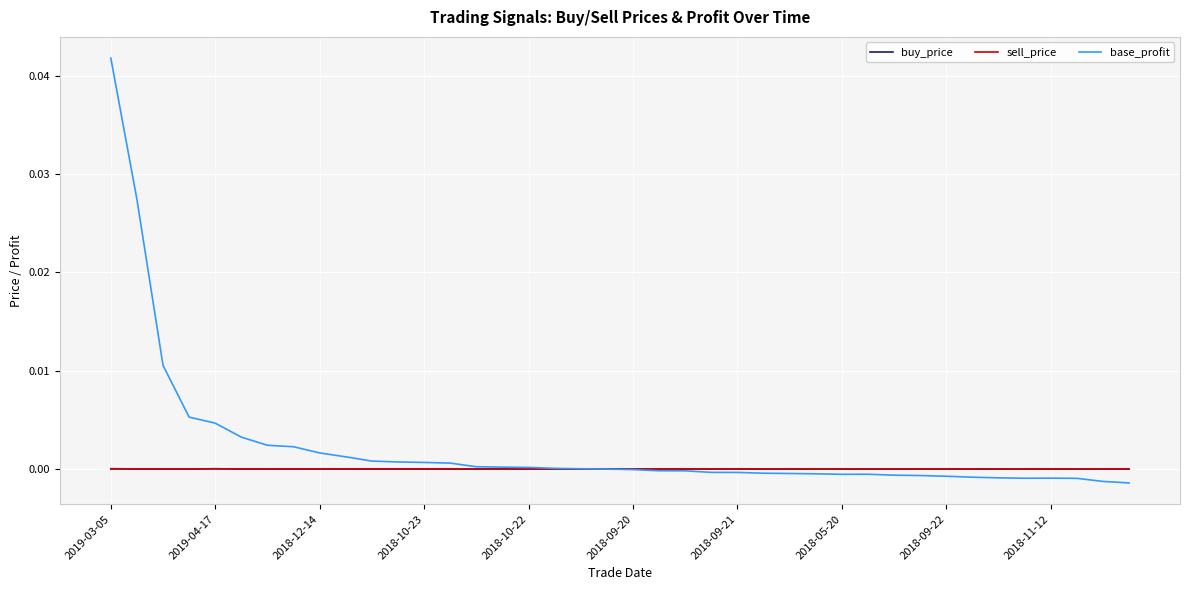

Which series has the largest total across all categories?

base_profit